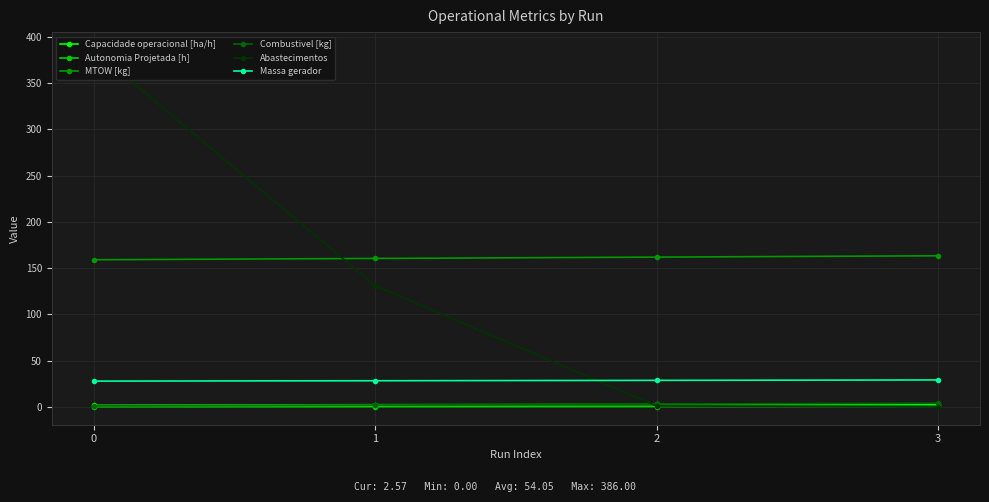

Which series has the largest total across all categories?

MTOW [kg]